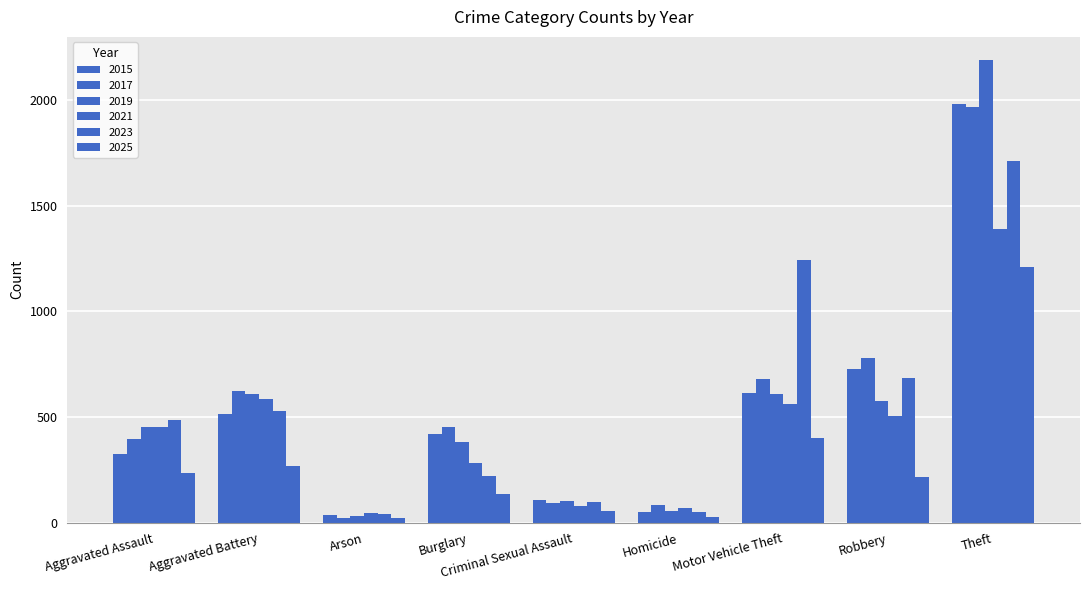

Reading left to right, transcribe all the data shown in this chart.

2015: 323	515	35	421	105	50	614	726	1981
2017: 396	623	23	453	91	82	680	780	1968
2019: 452	608	32	383	102	53	611	577	2190
2021: 452	587	44	280	80	69	560	506	1392
2023: 486	529	39	223	98	48	1243	687	1711
2025: 234	267	22	136	54	28	402	217	1210